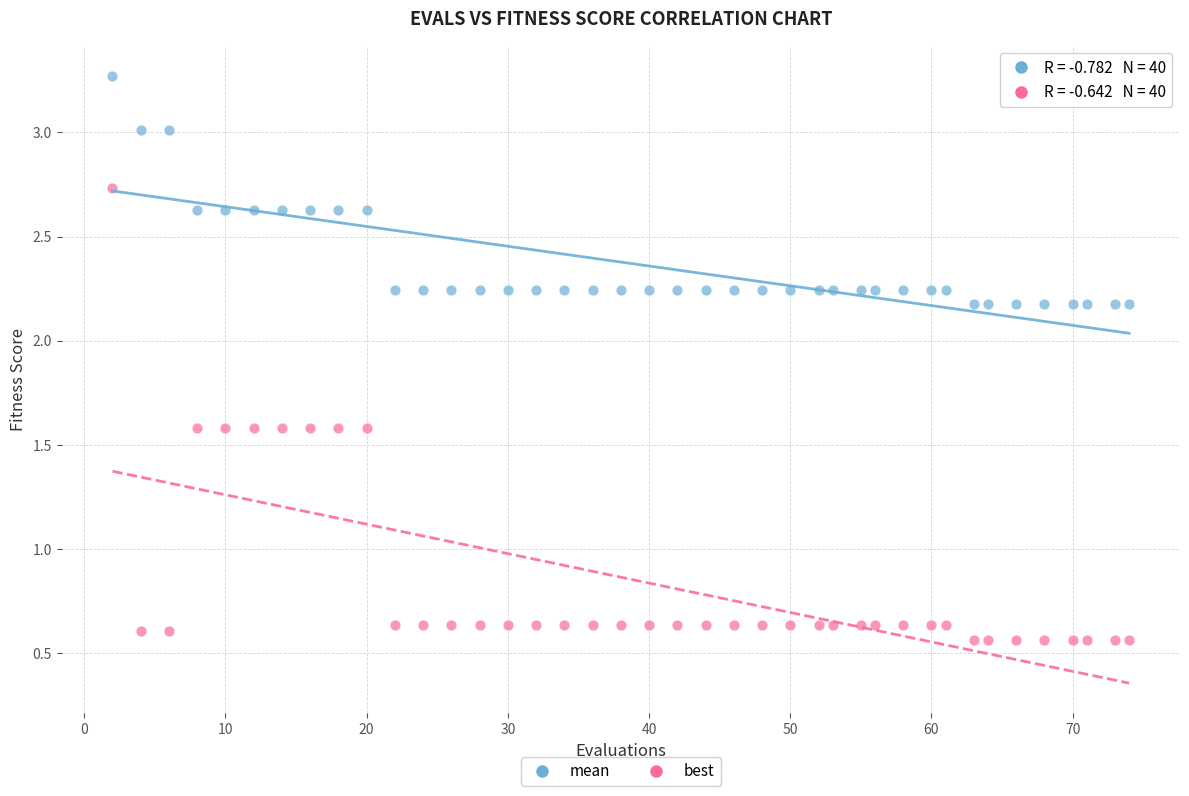

Across all data points, what is the range of X values (max minus min)?

72.0